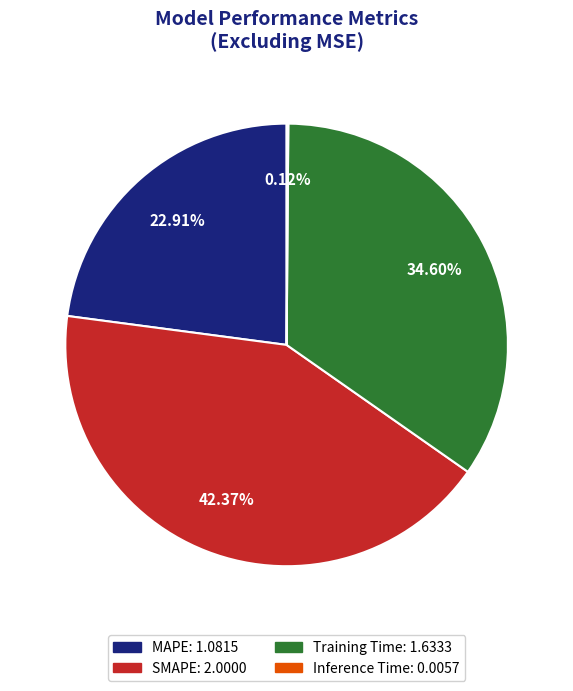

To the nearest percent, what portion does MAPE represent?

23%